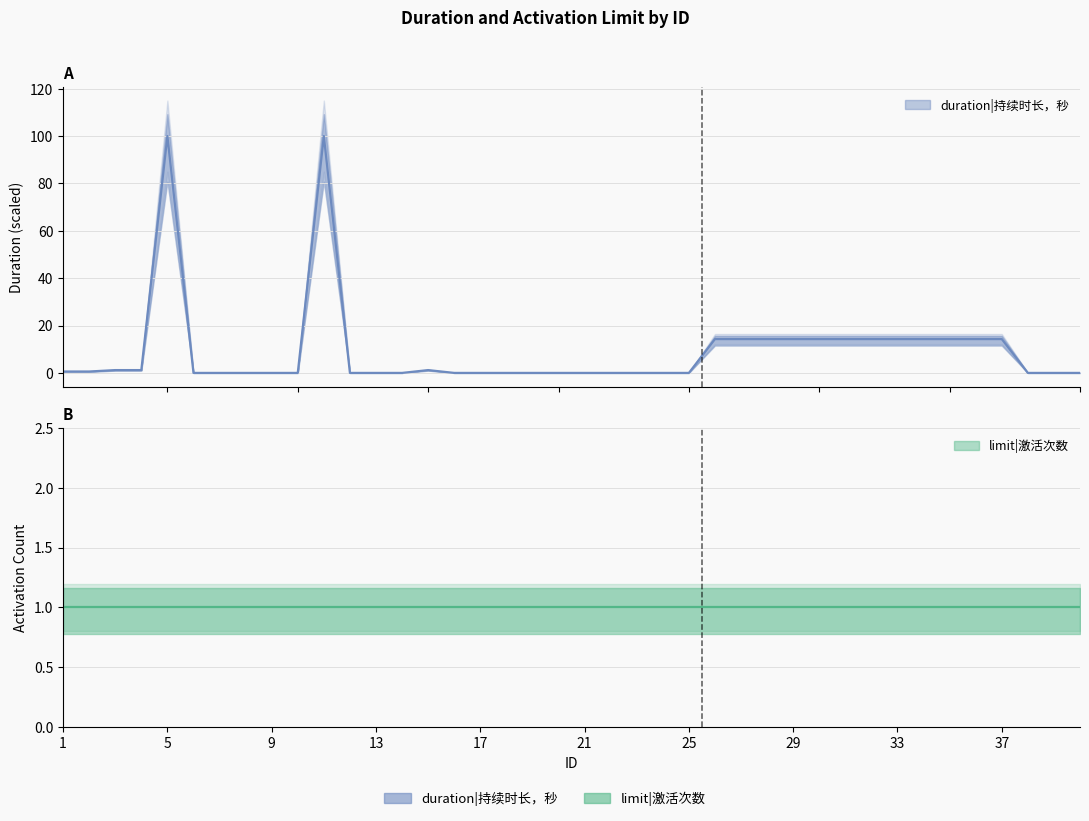

What is the greatest value displayed?

100.0